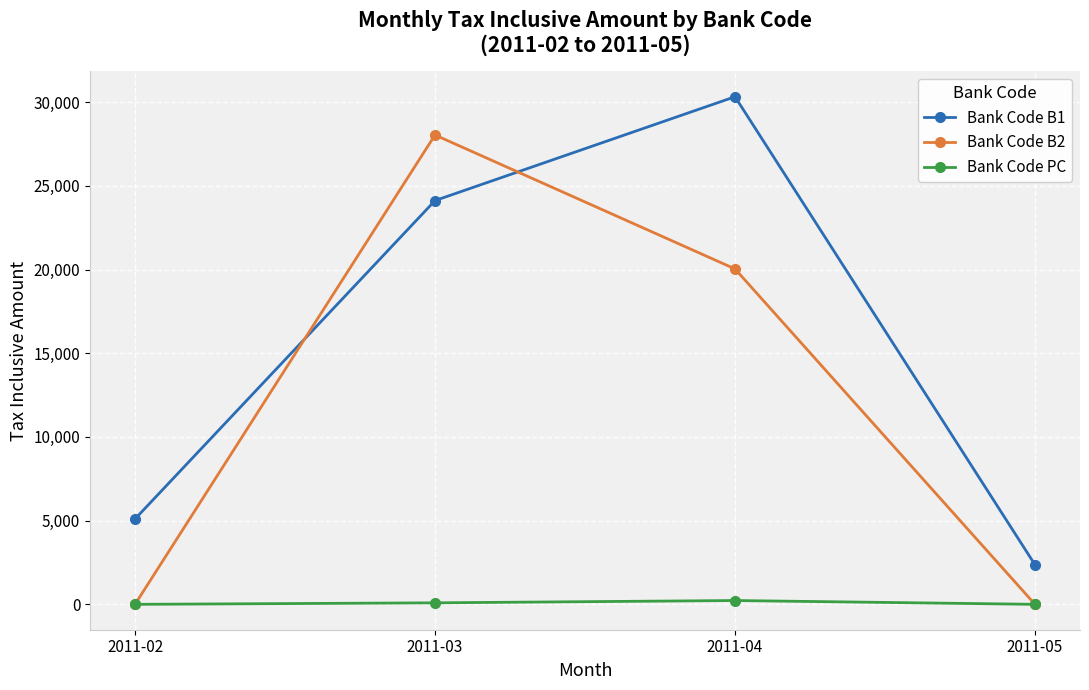

Which series has the largest total across all categories?

Bank Code B1